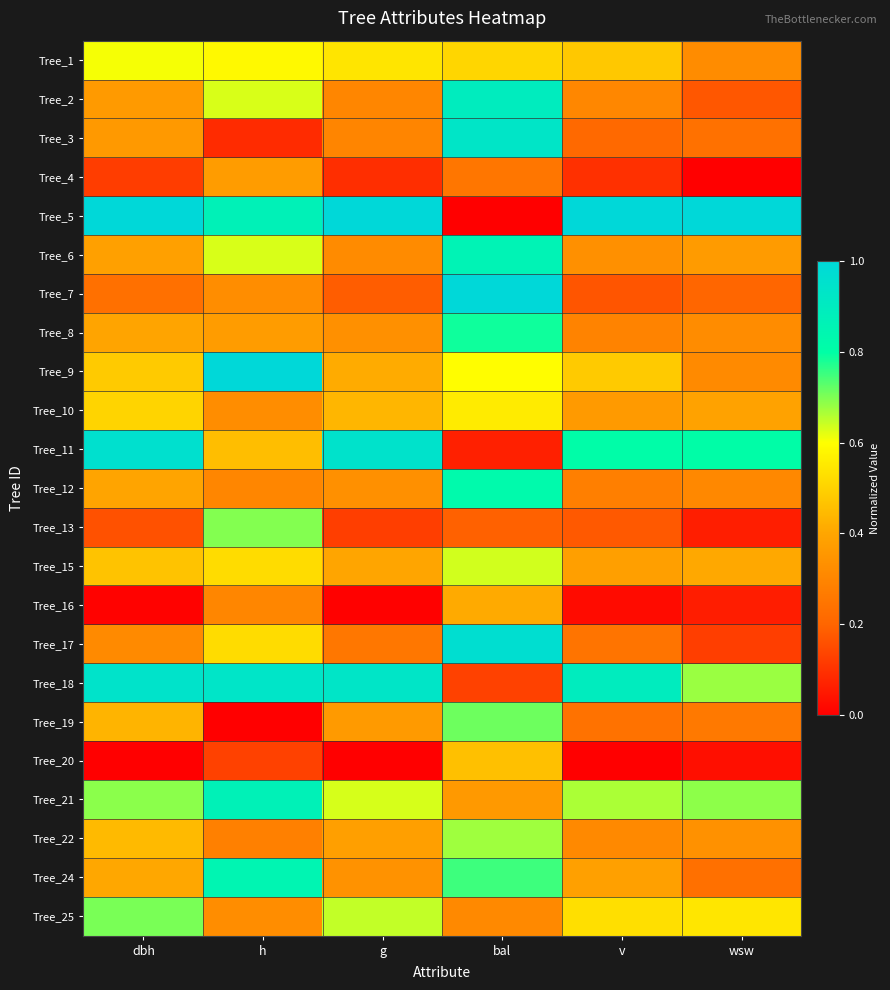

Reading left to right, transcribe all the data shown in this chart.

Tree_1: dbh=0.6	h=0.6	g=0.5	bal=0.5	v=0.5	wsw=0.3
Tree_2: dbh=0.4	h=0.6	g=0.3	bal=0.9	v=0.3	wsw=0.2
Tree_3: dbh=0.4	h=0.1	g=0.3	bal=0.9	v=0.2	wsw=0.2
Tree_4: dbh=0.1	h=0.4	g=0.1	bal=0.3	v=0.1	wsw=0.0
Tree_5: dbh=1.0	h=0.9	g=1.0	bal=0.0	v=1.0	wsw=1.0
Tree_6: dbh=0.4	h=0.6	g=0.3	bal=0.9	v=0.3	wsw=0.4
Tree_7: dbh=0.2	h=0.3	g=0.2	bal=1.0	v=0.2	wsw=0.2
Tree_8: dbh=0.4	h=0.4	g=0.3	bal=0.8	v=0.3	wsw=0.3
Tree_9: dbh=0.5	h=1.0	g=0.4	bal=0.6	v=0.5	wsw=0.3
Tree_10: dbh=0.5	h=0.3	g=0.4	bal=0.6	v=0.4	wsw=0.4
Tree_11: dbh=1.0	h=0.5	g=0.9	bal=0.1	v=0.8	wsw=0.8
Tree_12: dbh=0.4	h=0.3	g=0.3	bal=0.8	v=0.3	wsw=0.3
Tree_13: dbh=0.2	h=0.7	g=0.1	bal=0.2	v=0.2	wsw=0.1
Tree_15: dbh=0.5	h=0.5	g=0.4	bal=0.6	v=0.4	wsw=0.4
Tree_16: dbh=0.0	h=0.3	g=0.0	bal=0.4	v=0.0	wsw=0.1
Tree_17: dbh=0.3	h=0.5	g=0.3	bal=1.0	v=0.2	wsw=0.1
Tree_18: dbh=0.9	h=0.9	g=0.9	bal=0.1	v=0.9	wsw=0.7
Tree_19: dbh=0.4	h=0.0	g=0.4	bal=0.7	v=0.2	wsw=0.3
Tree_20: dbh=0.0	h=0.1	g=0.0	bal=0.5	v=0.0	wsw=0.0
Tree_21: dbh=0.7	h=0.9	g=0.6	bal=0.4	v=0.7	wsw=0.7
Tree_22: dbh=0.4	h=0.3	g=0.4	bal=0.7	v=0.3	wsw=0.3
Tree_24: dbh=0.4	h=0.8	g=0.3	bal=0.8	v=0.4	wsw=0.2
Tree_25: dbh=0.7	h=0.3	g=0.6	bal=0.3	v=0.5	wsw=0.5